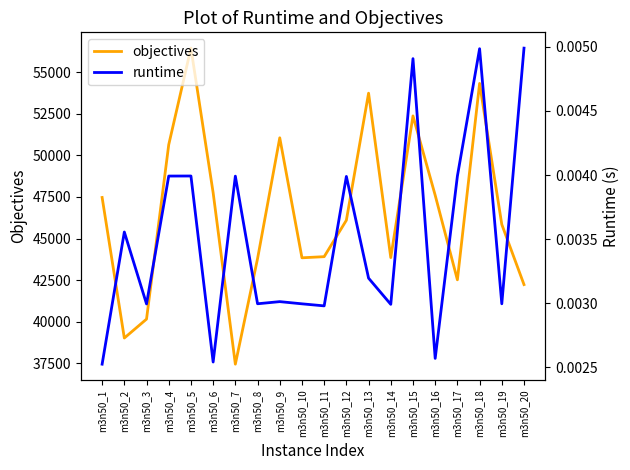

What is the maximum value for objectives?

56442